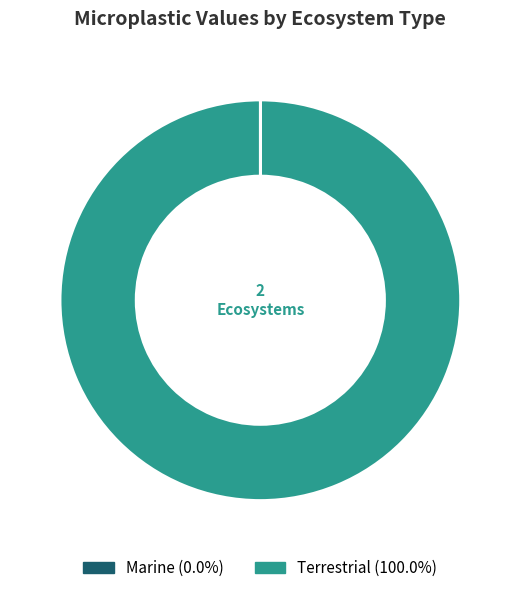

Does any single category account for the majority?

Yes